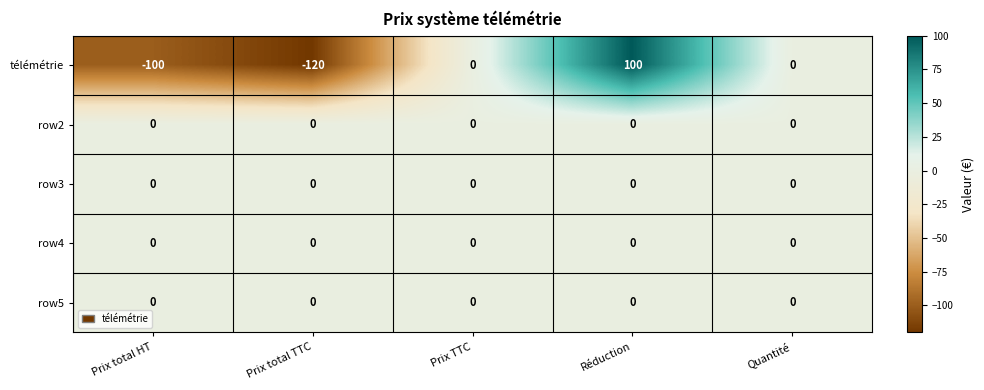

Reading right to left, what are all the values shown in this chart?

télémétrie: 0	100	0	-120	-100
row2: 0	0	0	0	0
row3: 0	0	0	0	0
row4: 0	0	0	0	0
row5: 0	0	0	0	0